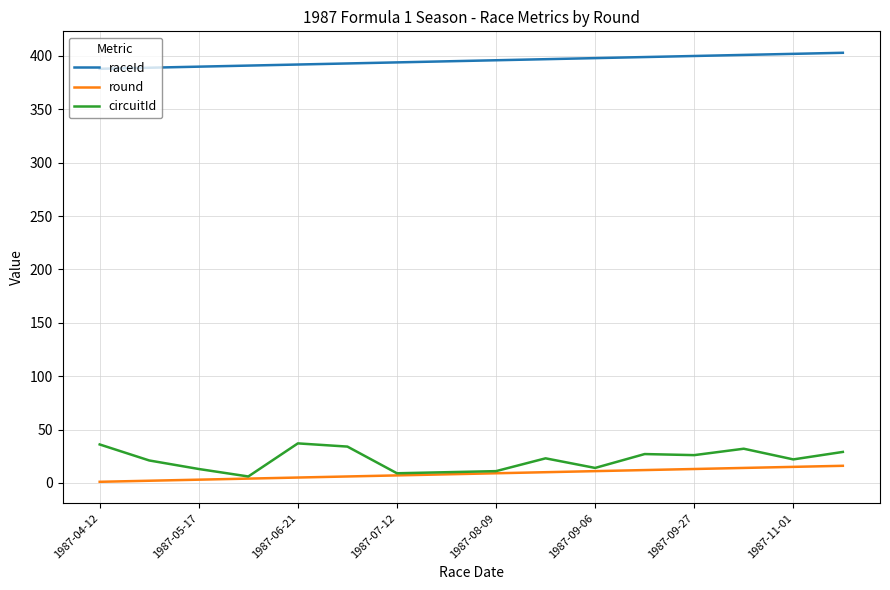

Which series has the largest total across all categories?

raceId